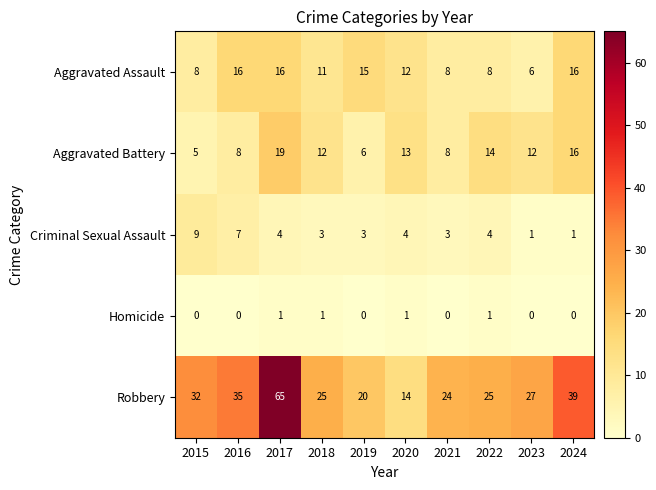

List the series in order of their peak value, lowest first.

Homicide, Criminal Sexual Assault, Aggravated Assault, Aggravated Battery, Robbery